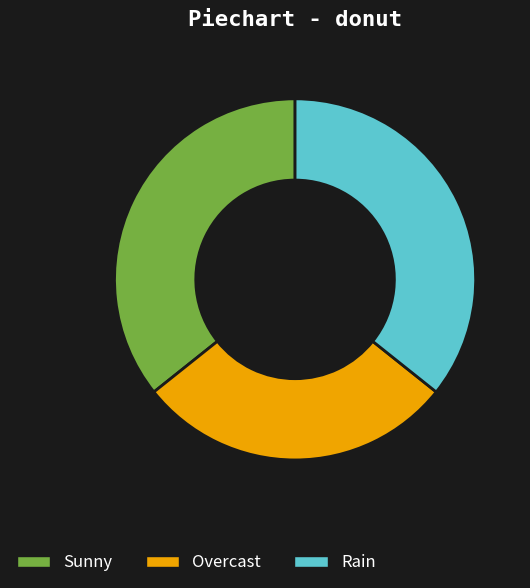

Is there a majority slice in this chart?

No